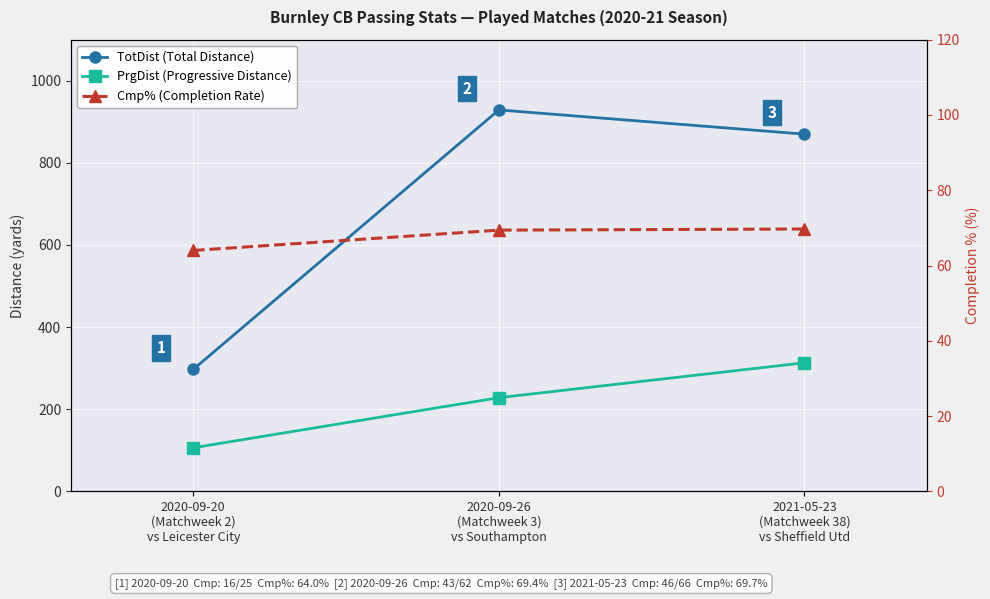

At 2020-09-20
(Matchweek 2)
vs Leicester City, list the series in order from smallest to largest.

Cmp% (Completion Rate), PrgDist (Progressive Distance), TotDist (Total Distance)